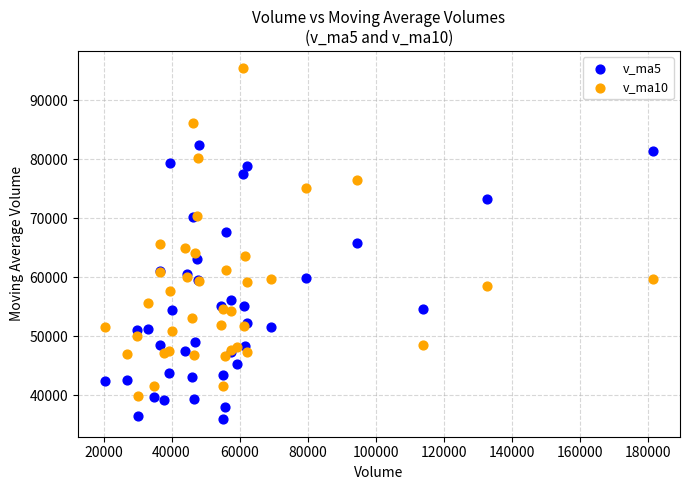

Which series reaches the maximum Y coordinate?

v_ma10